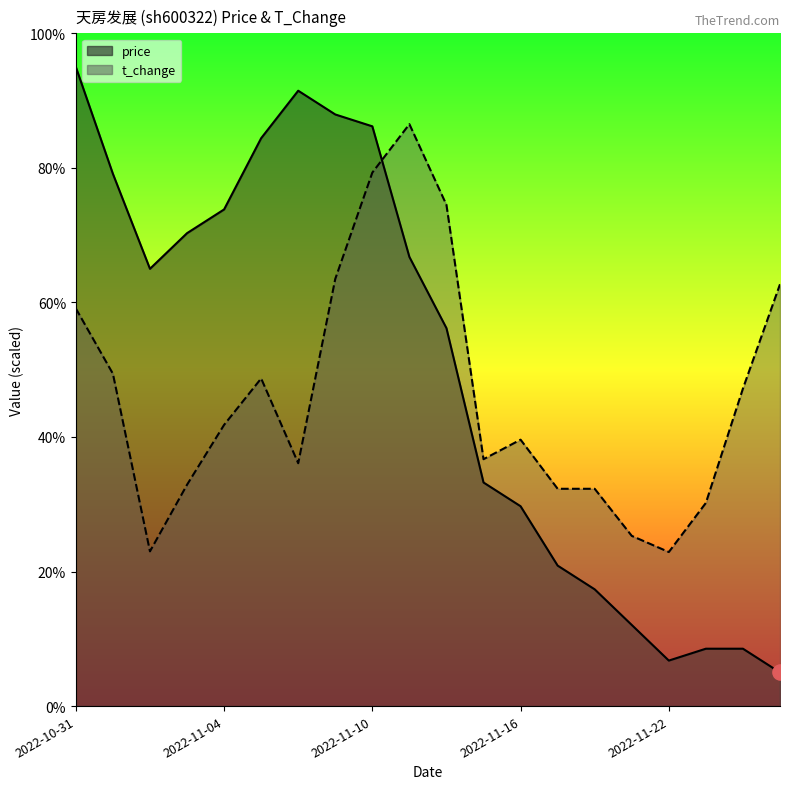

Is the value of price at 2022-11-04 greater than the value of t_change at 2022-11-14?

No